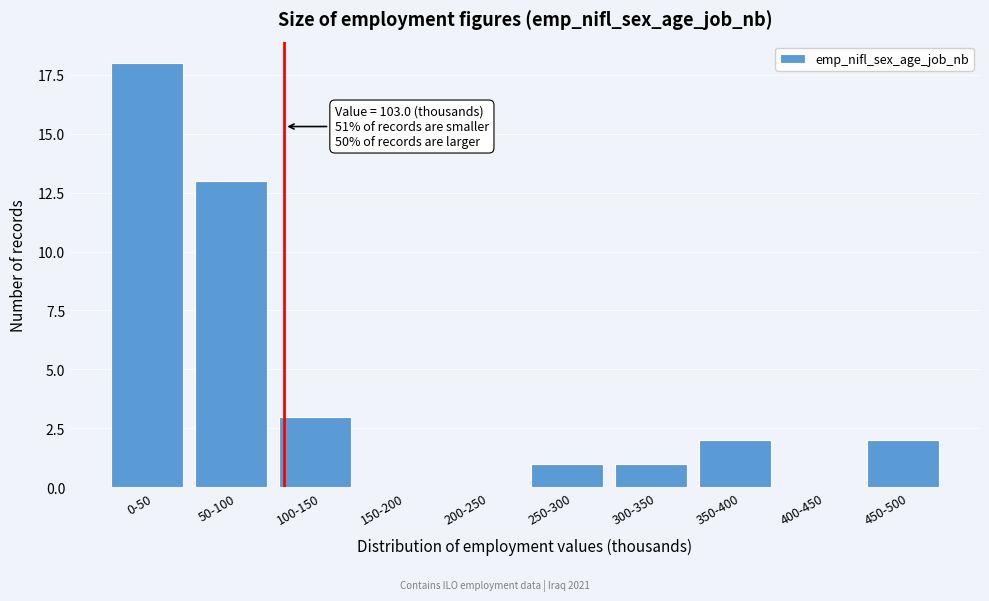

Reading left to right, list all the values displayed in this chart.

0-50=18	50-100=13	100-150=3	150-200=0	200-250=0	250-300=1	300-350=1	350-400=2	400-450=0	450-500=2